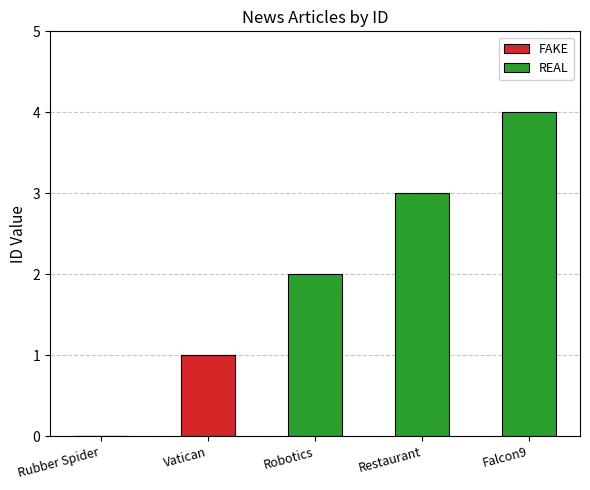

The value of FAKE at Falcon9 is 0. True or false?

True